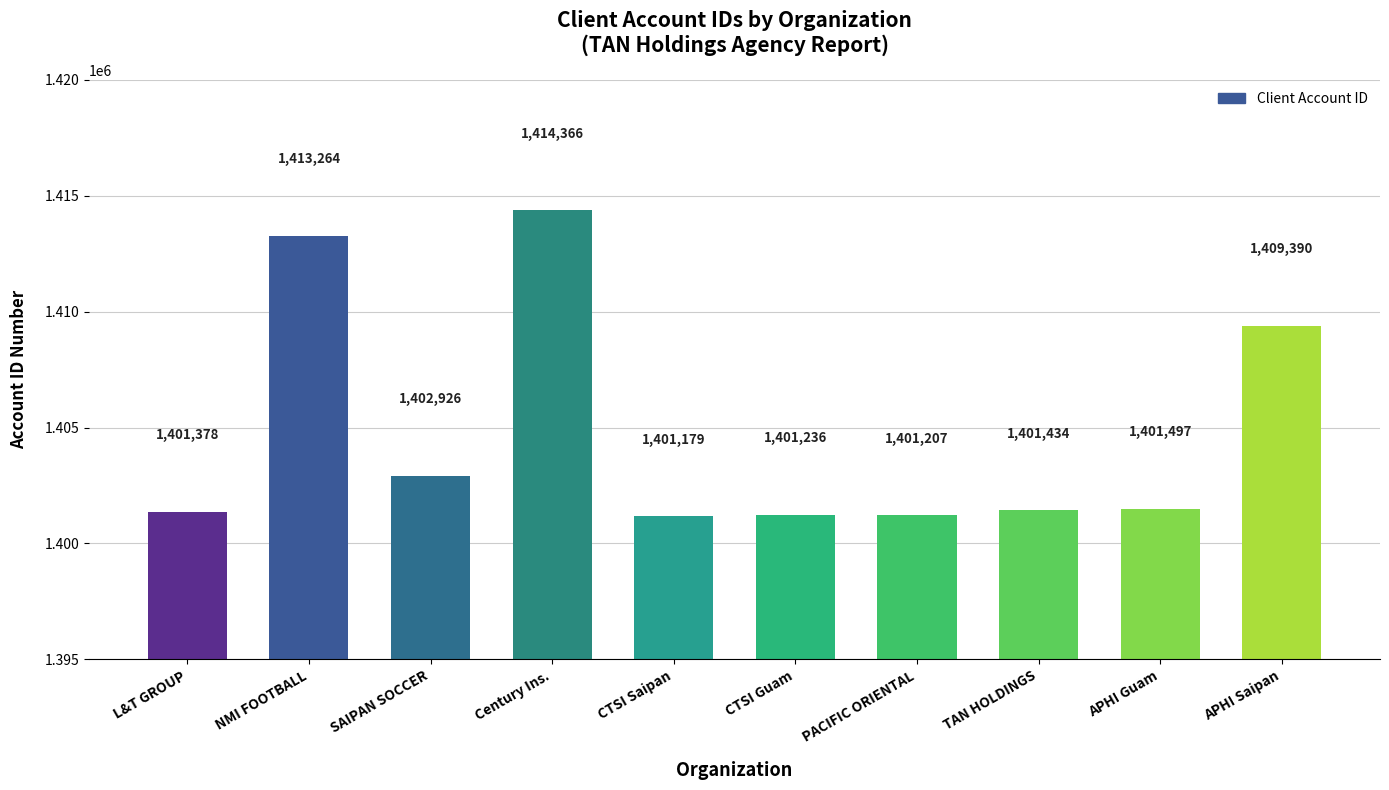

What is the label of the 3rd bar from the left?

SAIPAN SOCCER